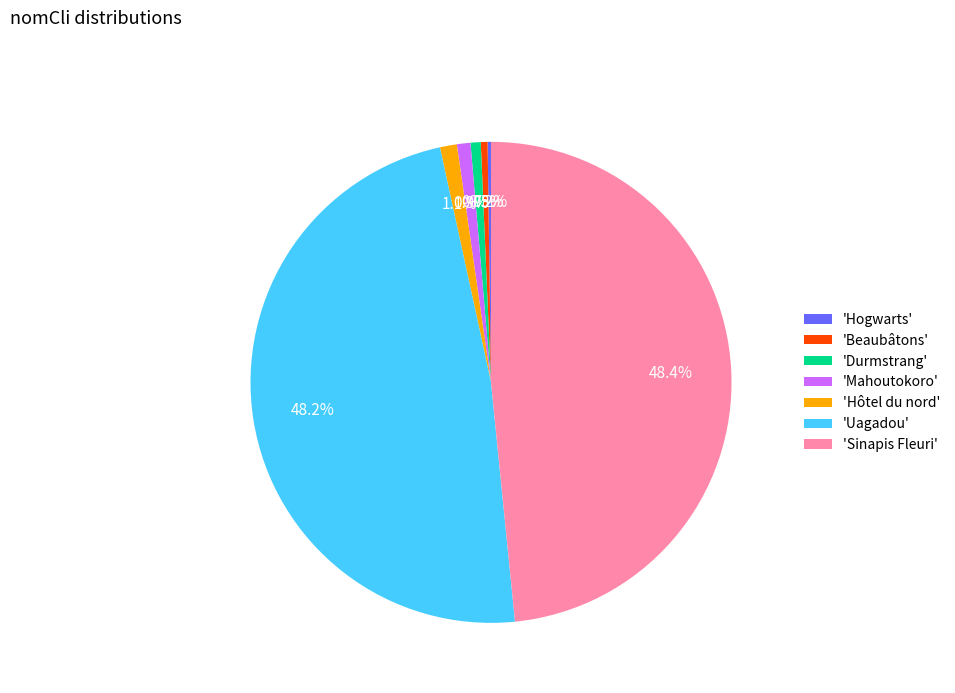

Is there a majority slice in this chart?

No